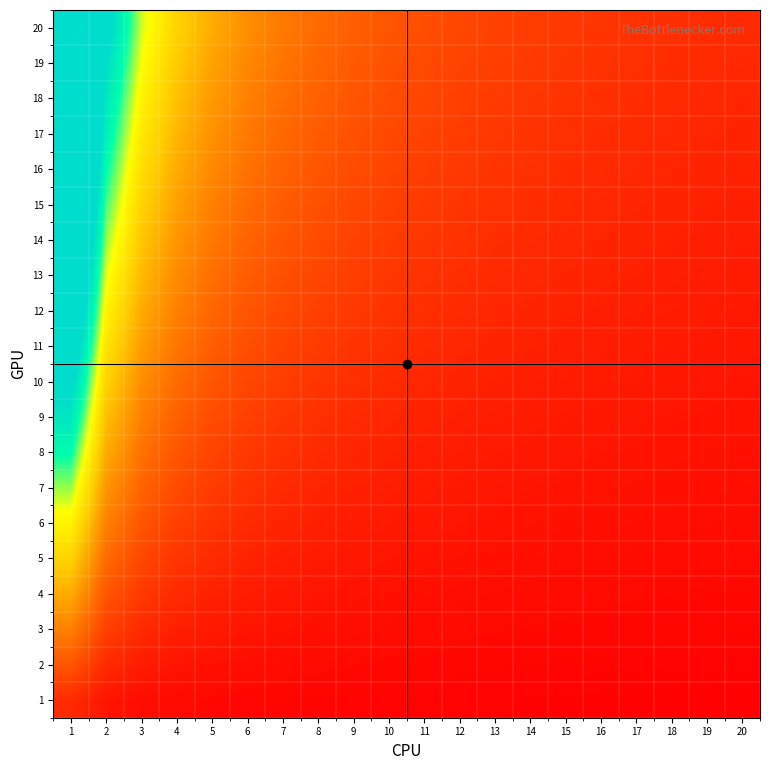

What is the smallest value displayed?

0.1